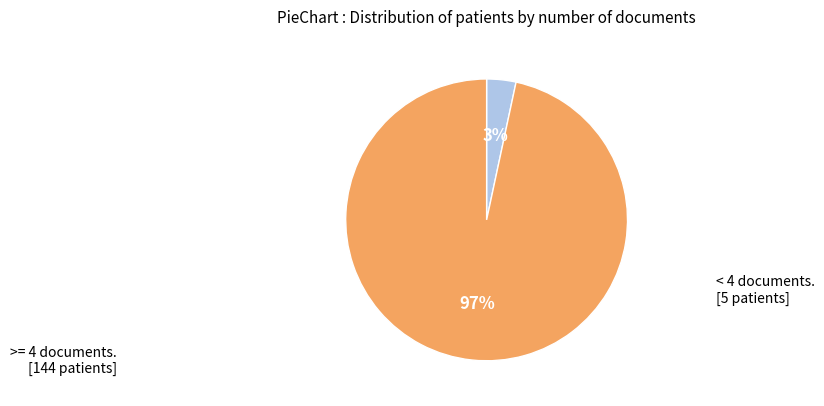

Does any single category account for the majority?

Yes